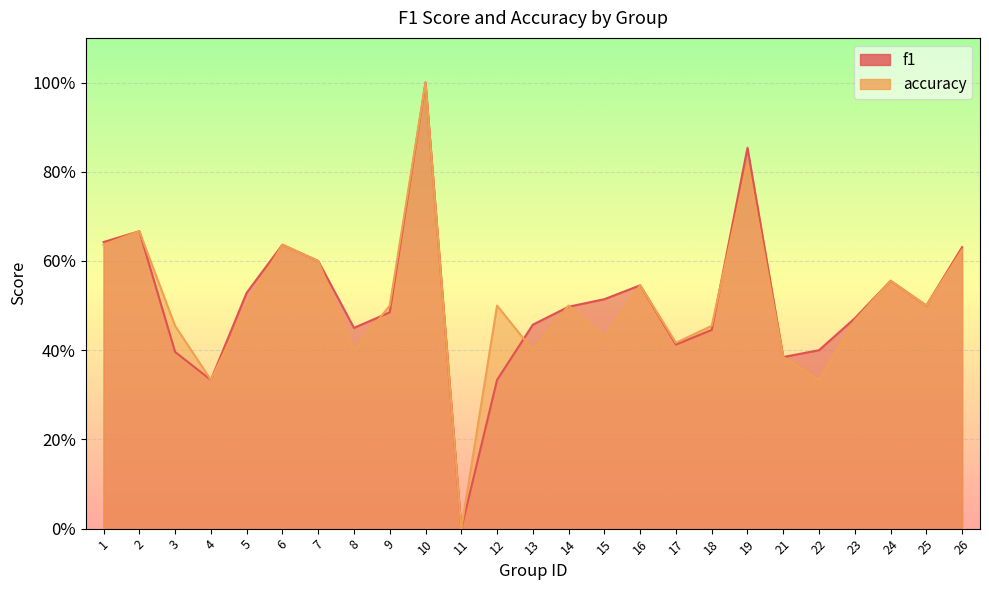

Which has a higher value, 21 or 22?

22